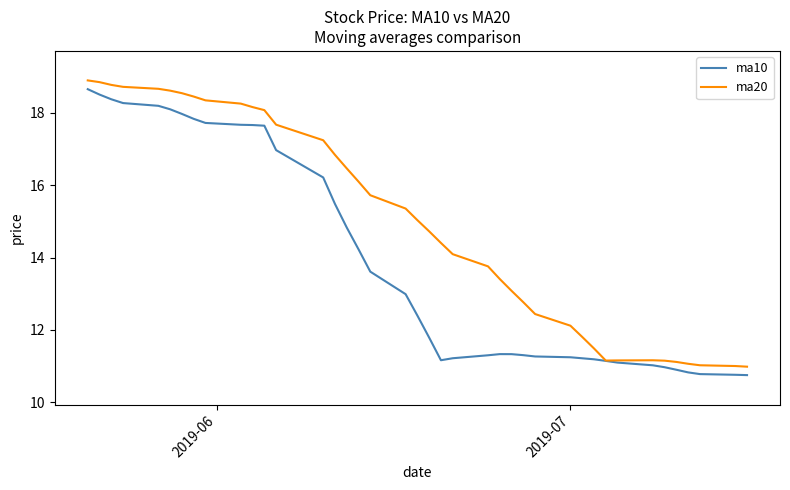

Which series has the largest total across all categories?

ma20